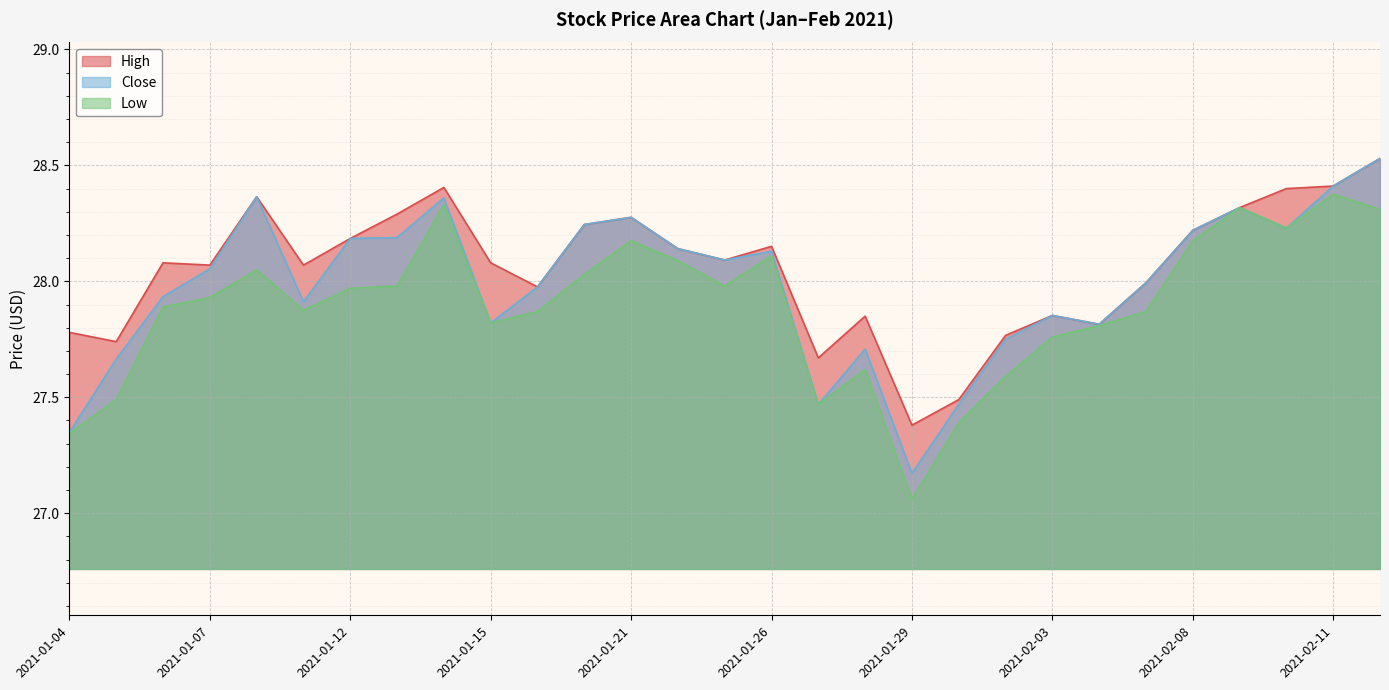

The value of Low at 2021-01-19 is 27.9. True or false?

True